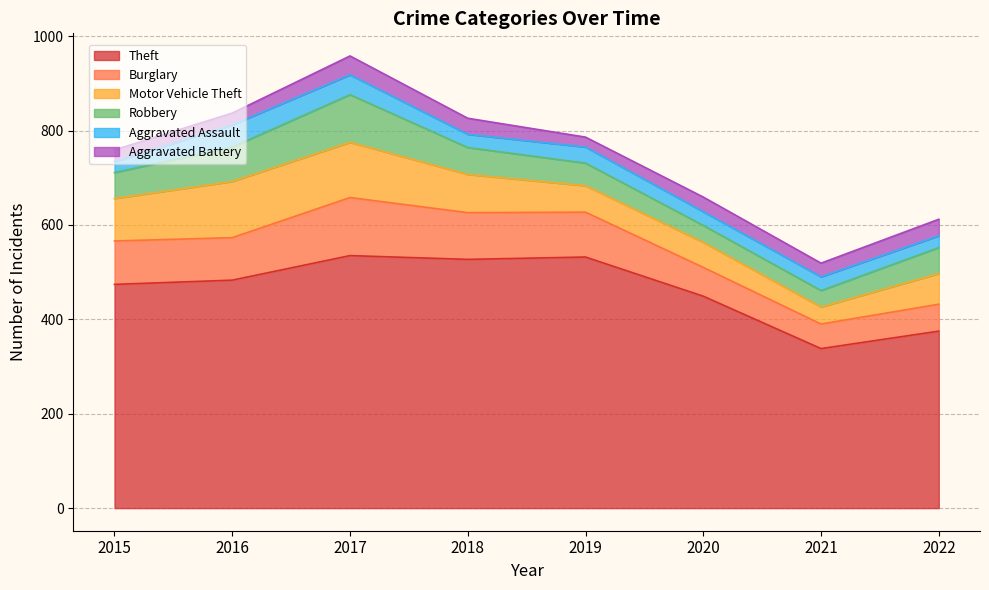

The value of Aggravated Battery at 2015 is 25. True or false?

True